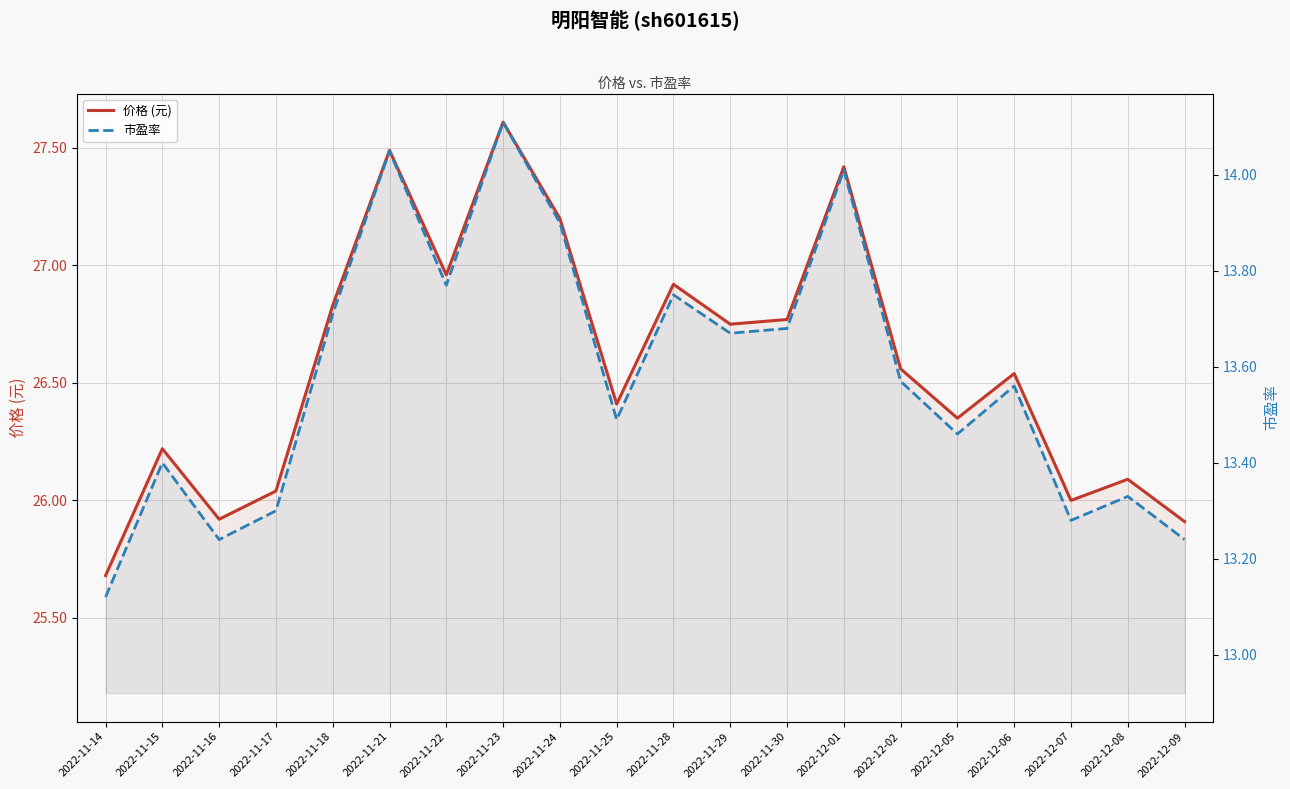

Reading left to right, list all the values displayed in this chart.

价格 (元): 2022-11-14=25.7	2022-11-15=26.2	2022-11-16=25.9	2022-11-17=26.0	2022-11-18=26.8	2022-11-21=27.5	2022-11-22=27.0	2022-11-23=27.6	2022-11-24=27.2	2022-11-25=26.4	2022-11-28=26.9	2022-11-29=26.8	2022-11-30=26.8	2022-12-01=27.4	2022-12-02=26.6	2022-12-05=26.4	2022-12-06=26.5	2022-12-07=26.0	2022-12-08=26.1	2022-12-09=25.9
市盈率: 2022-11-14=13.1	2022-11-15=13.4	2022-11-16=13.2	2022-11-17=13.3	2022-11-18=13.7	2022-11-21=14.1	2022-11-22=13.8	2022-11-23=14.1	2022-11-24=13.9	2022-11-25=13.5	2022-11-28=13.8	2022-11-29=13.7	2022-11-30=13.7	2022-12-01=14.0	2022-12-02=13.6	2022-12-05=13.5	2022-12-06=13.6	2022-12-07=13.3	2022-12-08=13.3	2022-12-09=13.2